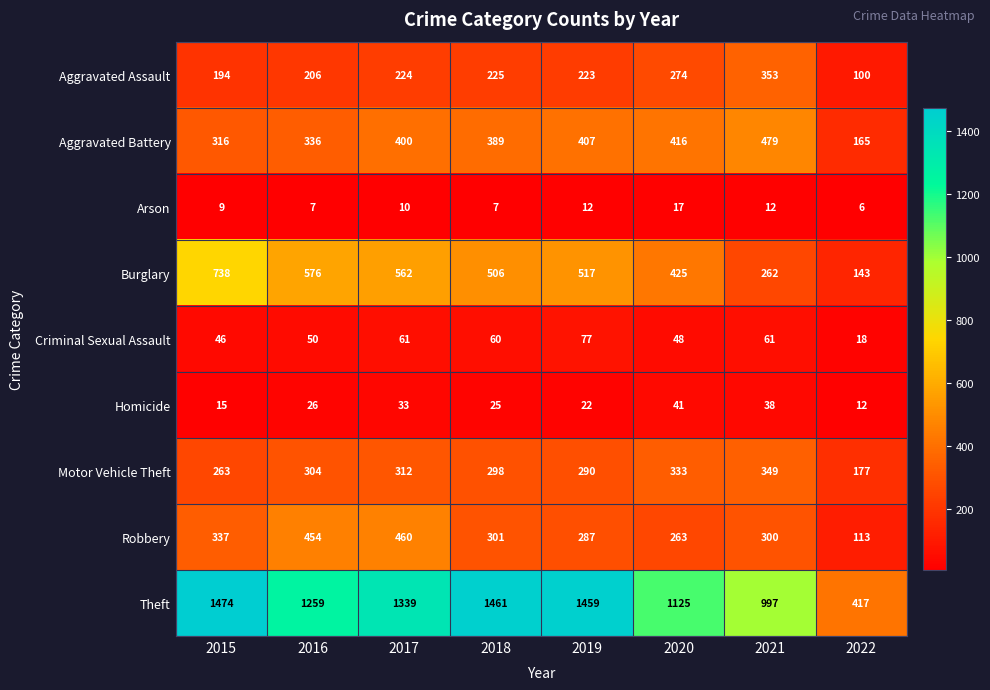

The Homicide series shows 12 at 2022. True or false?

True